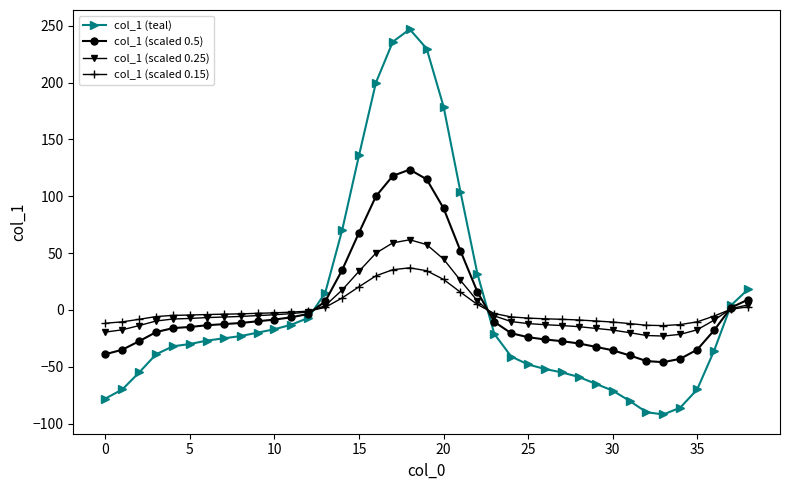

What is the maximum value shown in the chart?

247.0